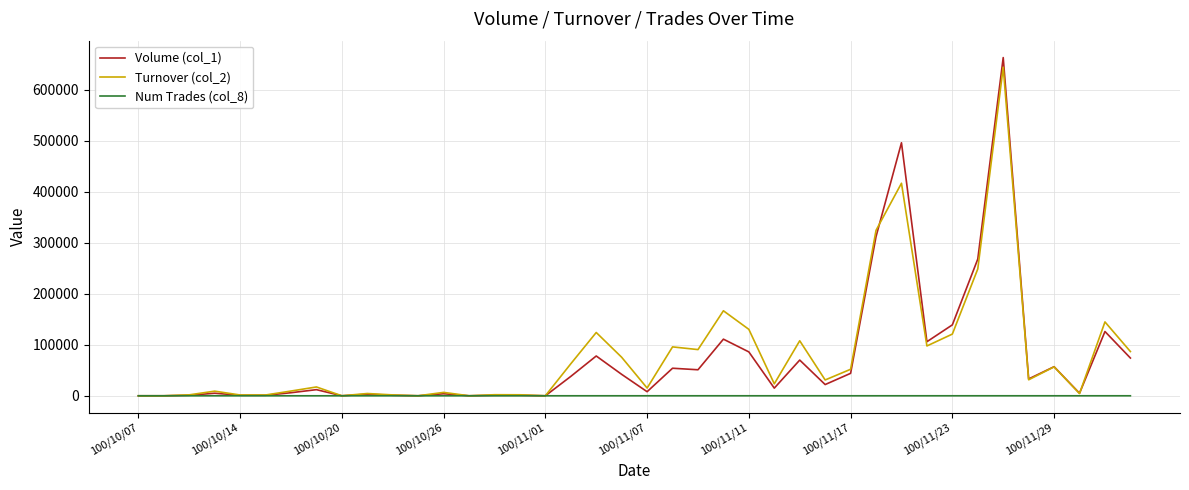

Which series has the largest range (max minus min)?

Volume (col_1)